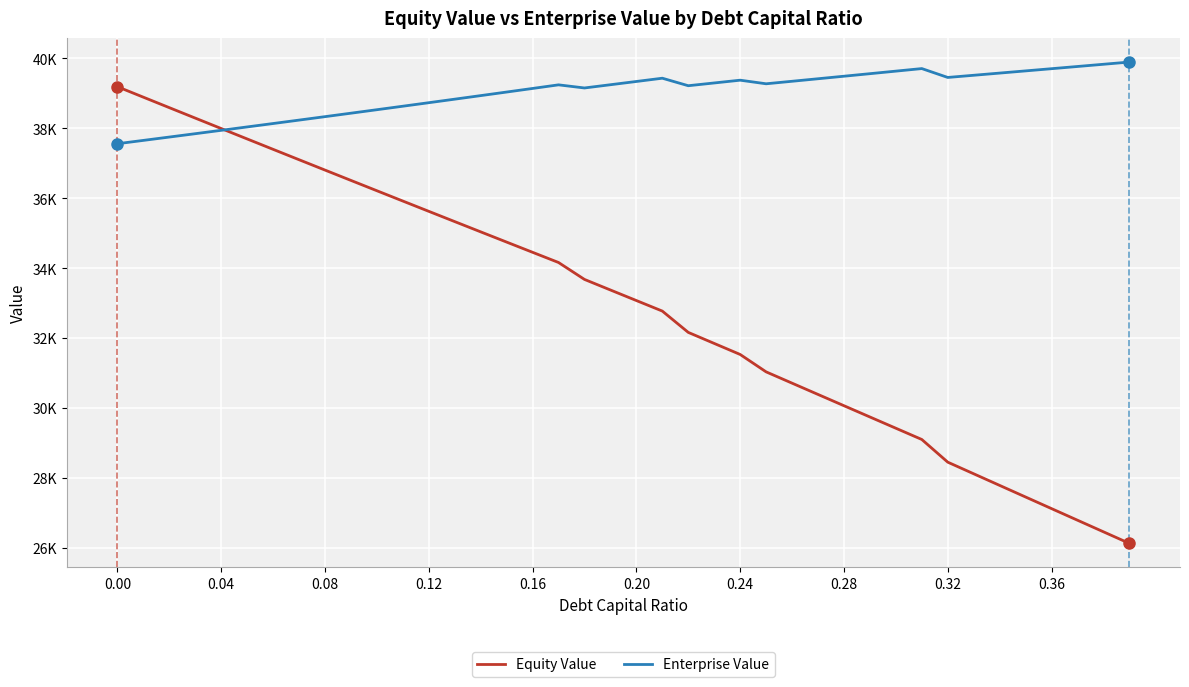

What are all the series names shown in the legend?

Equity Value, Enterprise Value